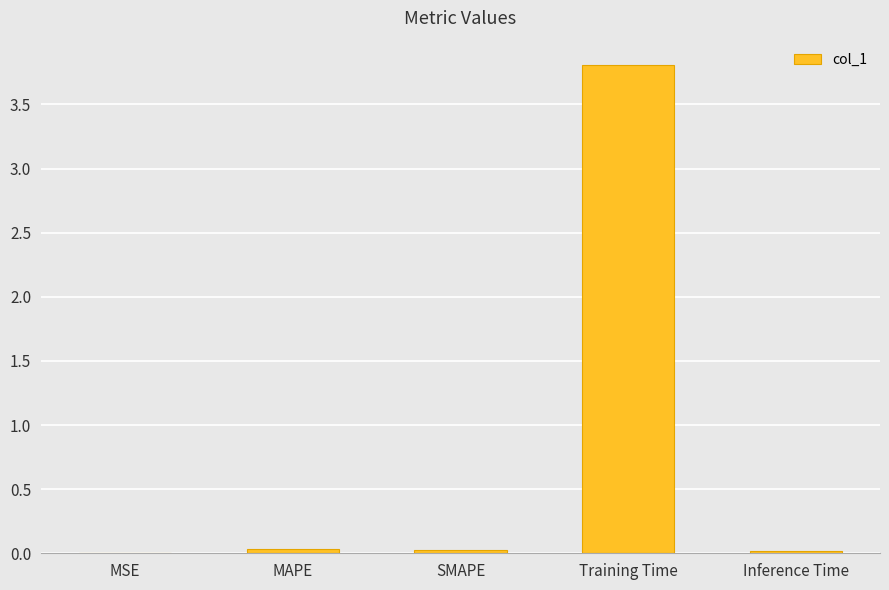

True or false: the data shows 0.0 at Inference Time.

True